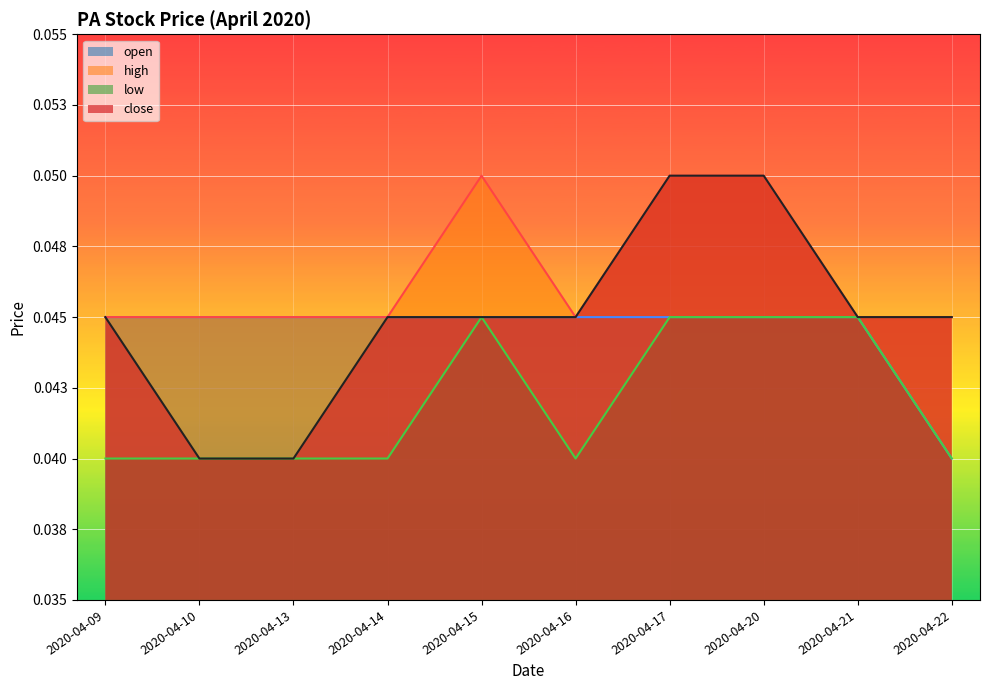

Is it true that low equals 0.0 at 2020-04-10?

True